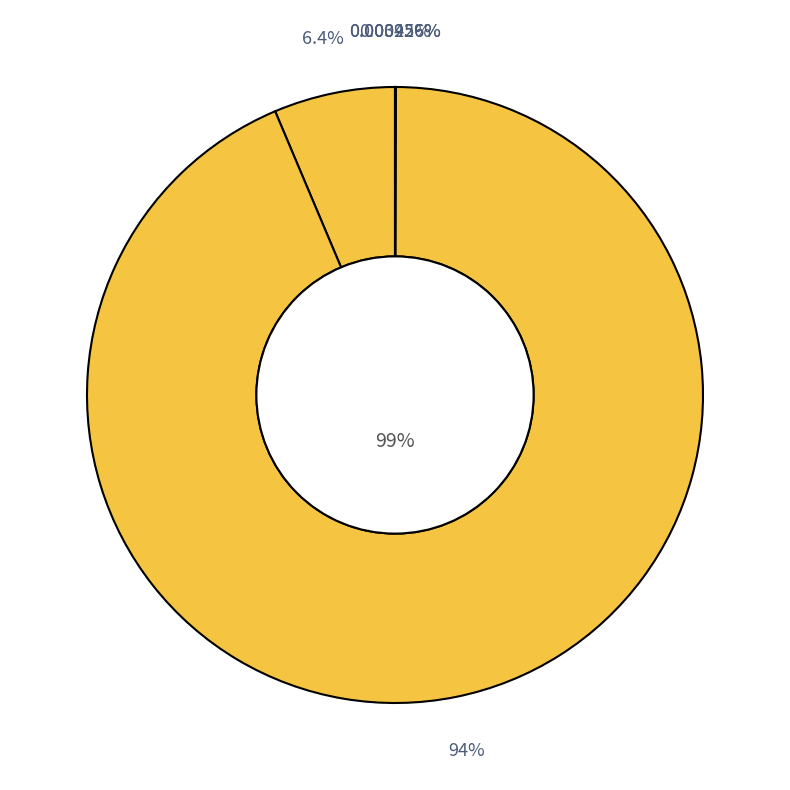

What percentage is NOT represented by ETH?

93.6%